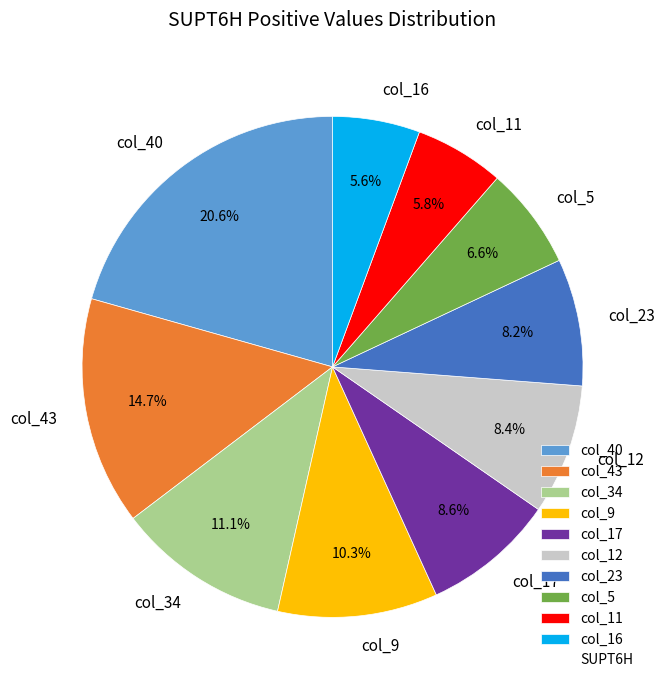

Which category has the biggest portion of the pie?

col_40